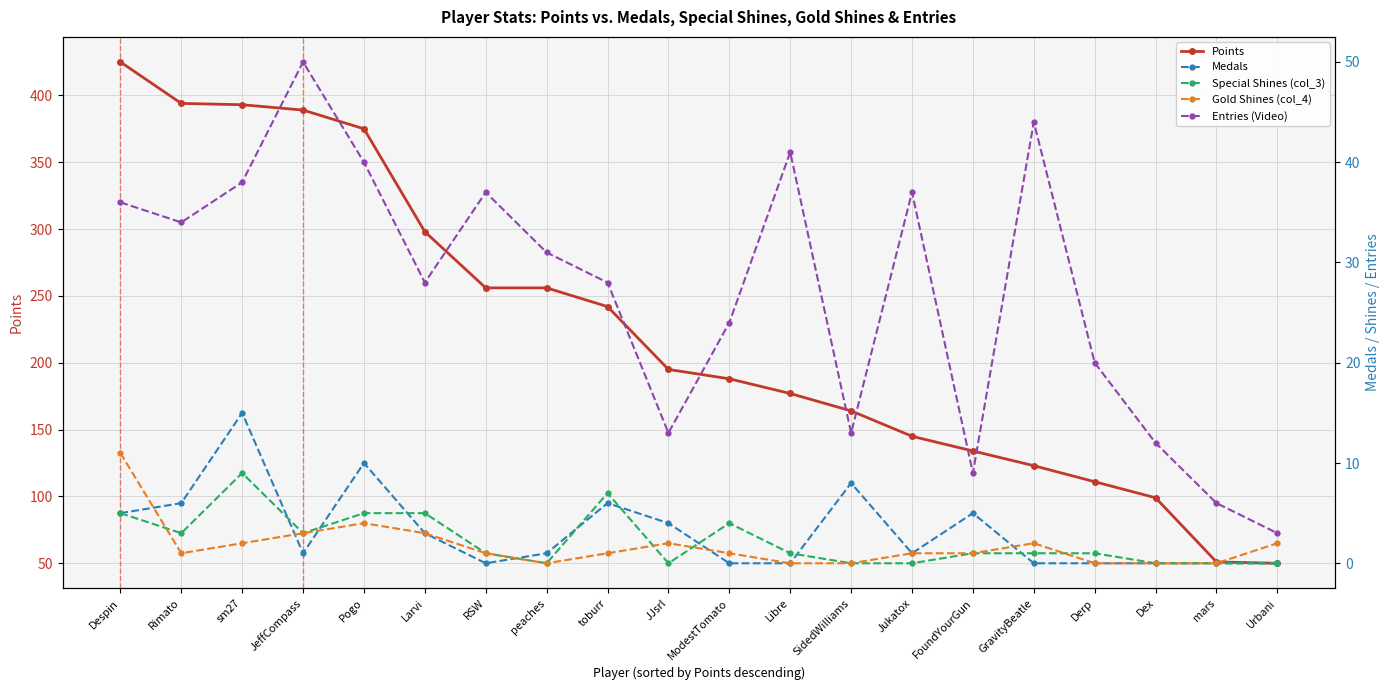

Reading right to left, transcribe all the data shown in this chart.

Points: Urbani=50	mars=51	Dex=99	Derp=111	GravityBeatle=123	FoundYourGun=134	Jukatox=145	SidedWilliams=164	Libre=177	ModestTomato=188	JJsrl=195	toburr=242	peaches=256	RSW=256	Larvi=298	Pogo=375	JeffCompass=389	sm27=393	Rimato=394	Despin=425
Medals: Urbani=0	mars=0	Dex=0	Derp=0	GravityBeatle=0	FoundYourGun=5	Jukatox=1	SidedWilliams=8	Libre=0	ModestTomato=0	JJsrl=4	toburr=6	peaches=1	RSW=0	Larvi=3	Pogo=10	JeffCompass=1	sm27=15	Rimato=6	Despin=5
Special Shines (col_3): Urbani=0	mars=0	Dex=0	Derp=1	GravityBeatle=1	FoundYourGun=1	Jukatox=0	SidedWilliams=0	Libre=1	ModestTomato=4	JJsrl=0	toburr=7	peaches=0	RSW=1	Larvi=5	Pogo=5	JeffCompass=3	sm27=9	Rimato=3	Despin=5
Gold Shines (col_4): Urbani=2	mars=0	Dex=0	Derp=0	GravityBeatle=2	FoundYourGun=1	Jukatox=1	SidedWilliams=0	Libre=0	ModestTomato=1	JJsrl=2	toburr=1	peaches=0	RSW=1	Larvi=3	Pogo=4	JeffCompass=3	sm27=2	Rimato=1	Despin=11
Entries (Video): Urbani=3	mars=6	Dex=12	Derp=20	GravityBeatle=44	FoundYourGun=9	Jukatox=37	SidedWilliams=13	Libre=41	ModestTomato=24	JJsrl=13	toburr=28	peaches=31	RSW=37	Larvi=28	Pogo=40	JeffCompass=50	sm27=38	Rimato=34	Despin=36